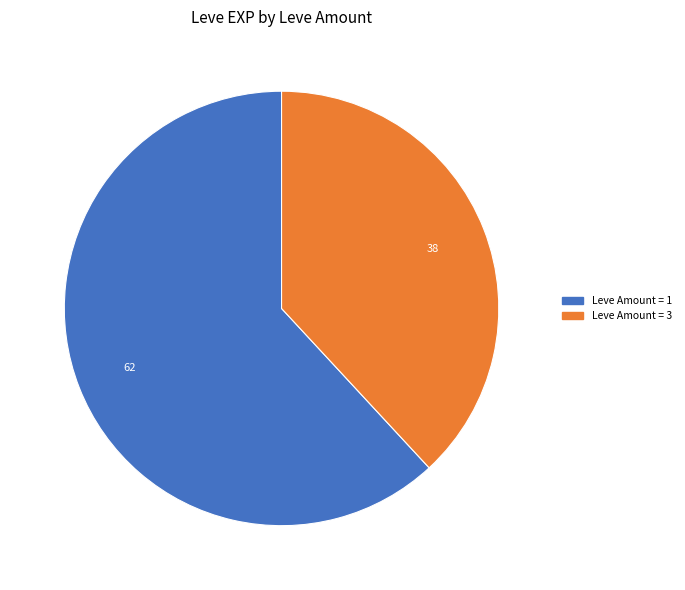

Is there any slice that represents more than half of the pie?

Yes